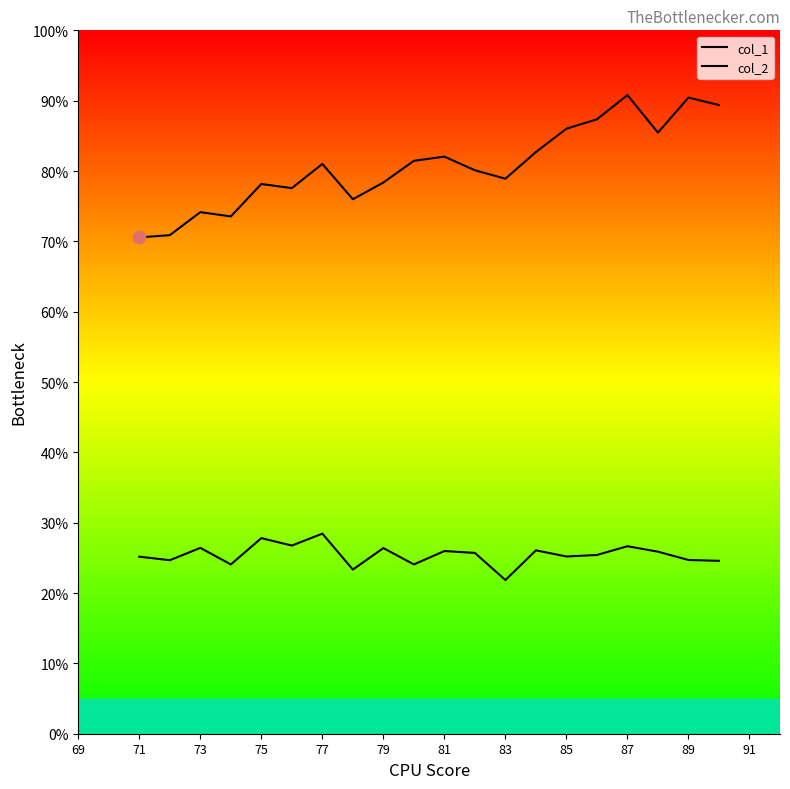

At how many categories does at least one series exceed 56?

20